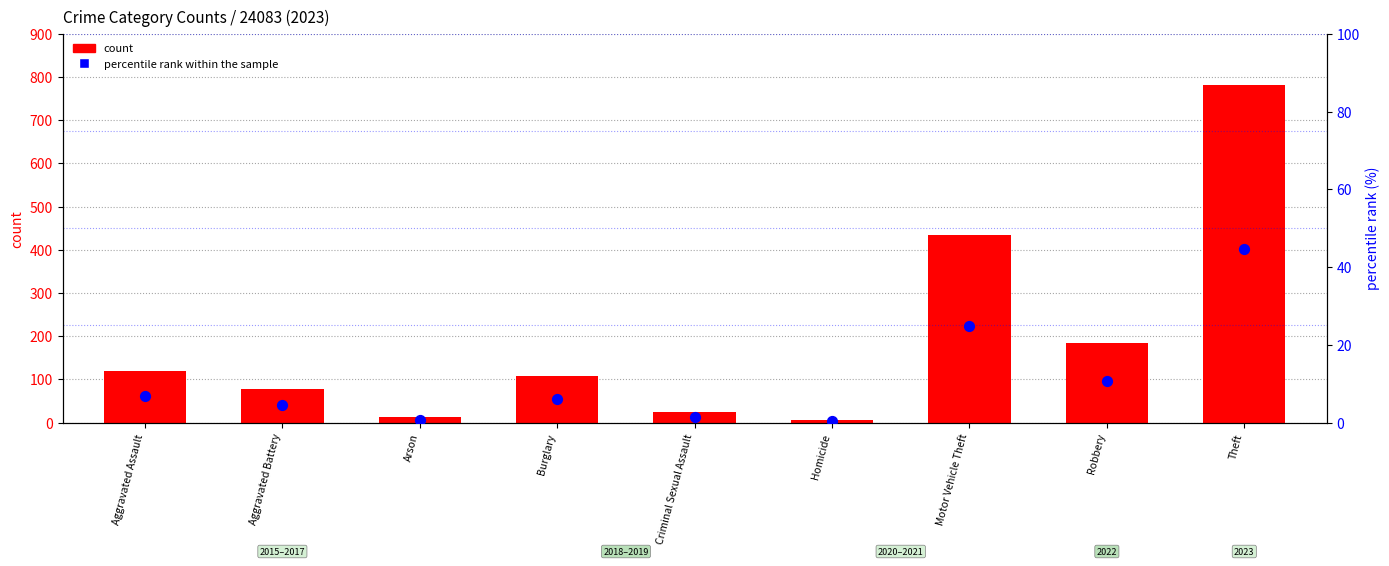

At which category is the sum across all series the highest?

Theft